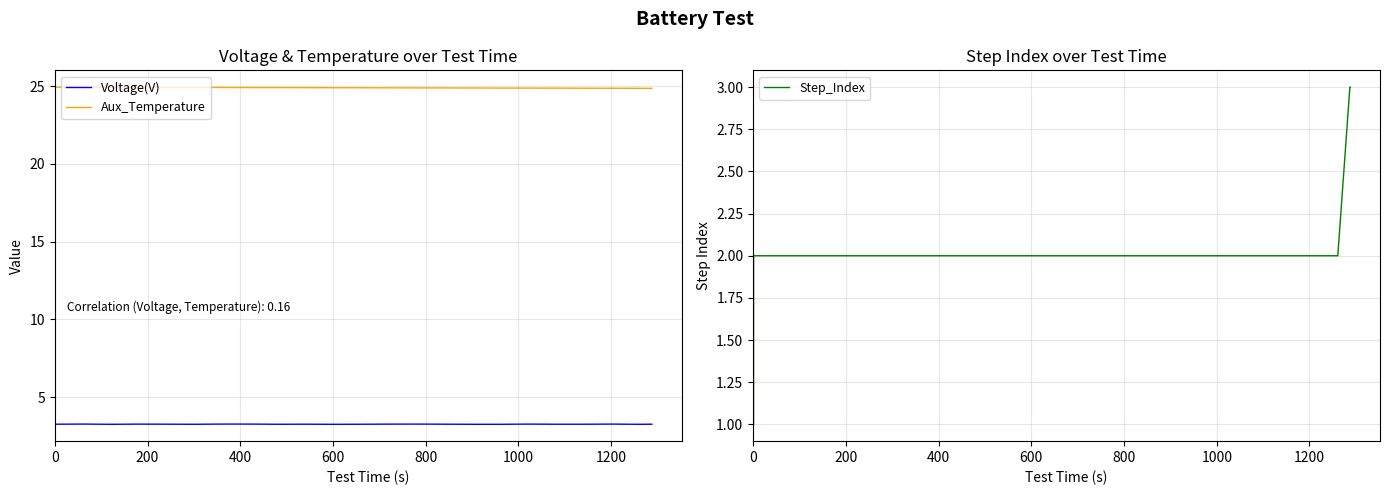

What is the highest value of the Step_Index series?

3